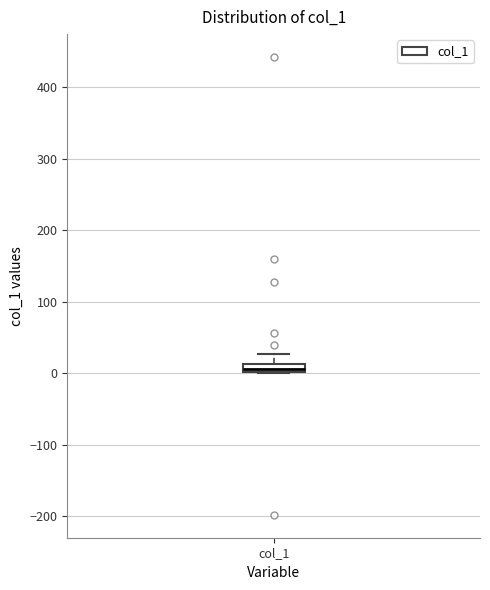

Where is the upper edge of the box for col_1 on the y-axis? The values are not printed on the chart, so give them approximately, as read against the axis.

10